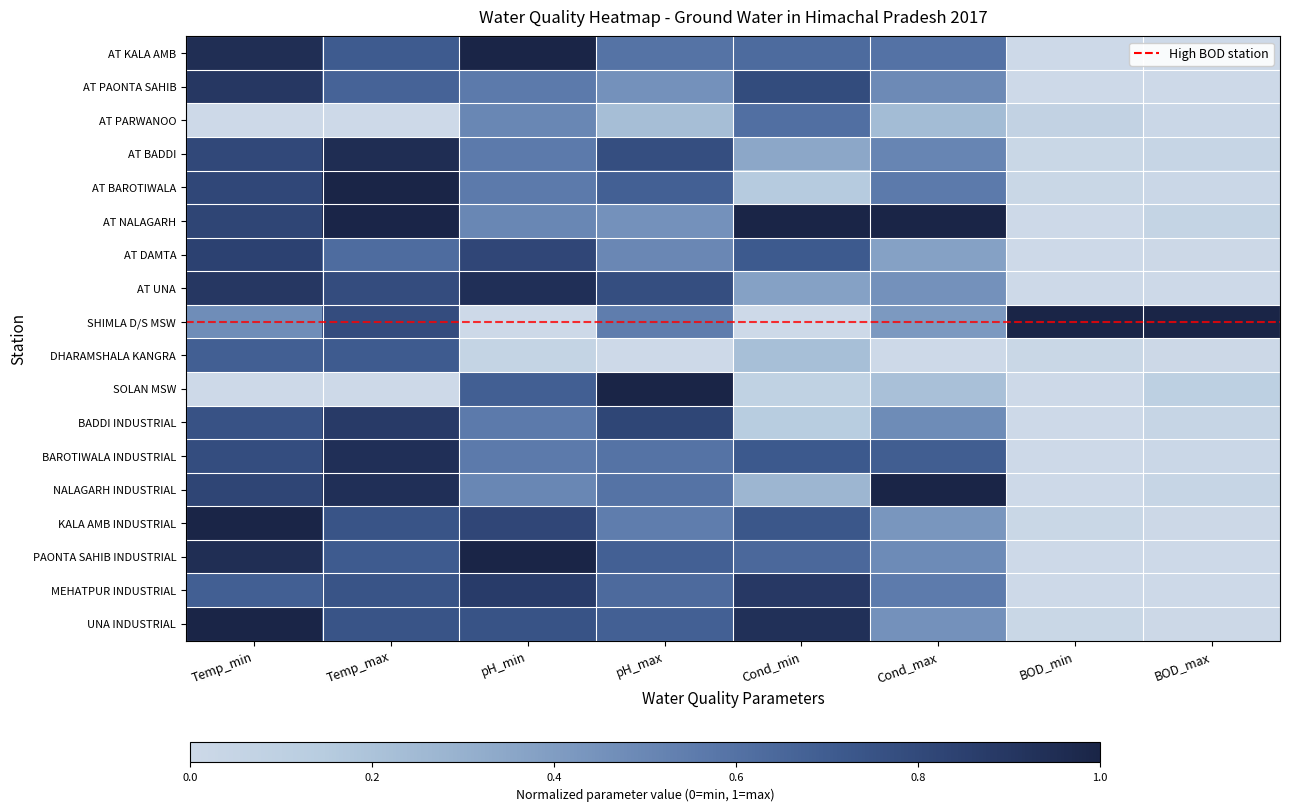

List the series in order of their peak value, highest first.

AT KALA AMB, AT BAROTIWALA, AT NALAGARH, SHIMLA D/S MSW, SOLAN MSW, NALAGARH INDUSTRIAL, KALA AMB INDUSTRIAL, PAONTA SAHIB INDUSTRIAL, UNA INDUSTRIAL, AT BADDI, BAROTIWALA INDUSTRIAL, AT UNA, AT PAONTA SAHIB, MEHATPUR INDUSTRIAL, BADDI INDUSTRIAL, AT DAMTA, DHARAMSHALA KANGRA, AT PARWANOO